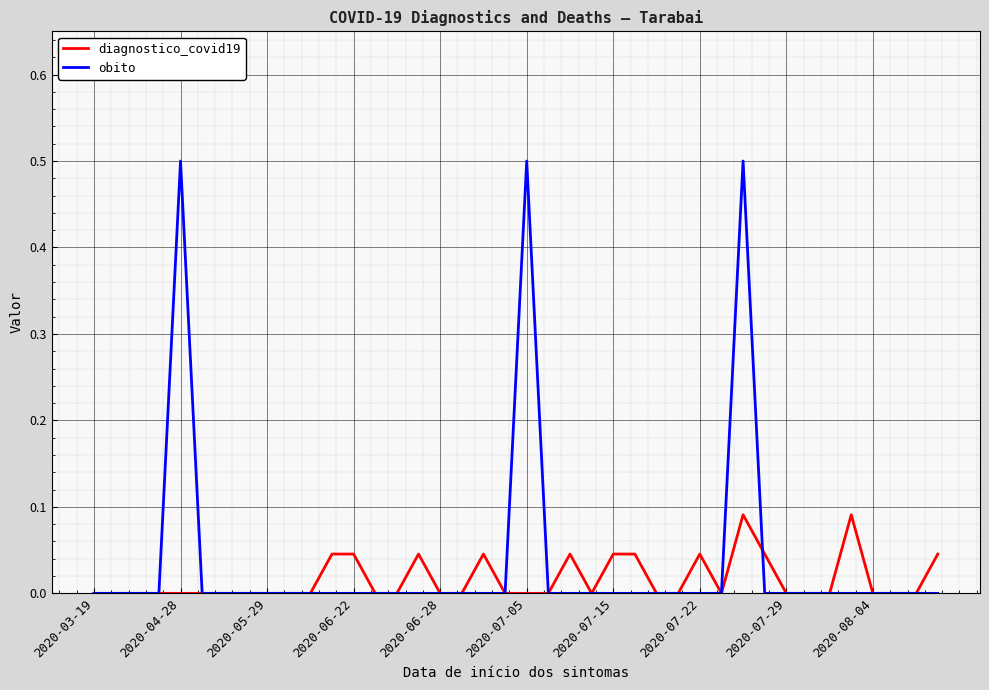

Which series has the largest range (max minus min)?

obito